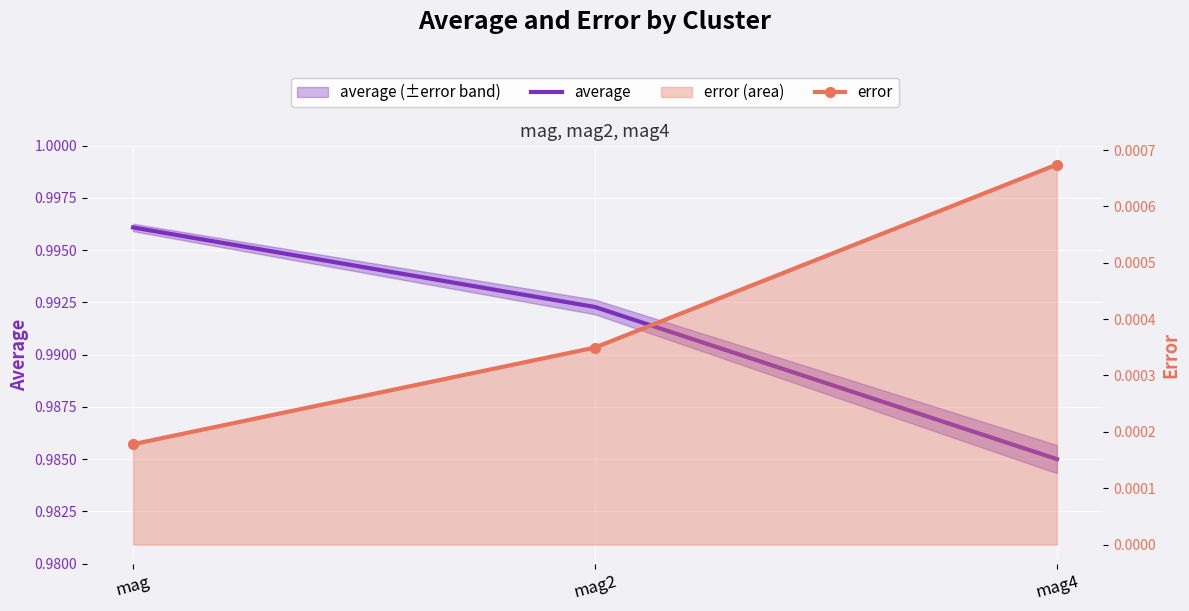

List the labels in order of error value, smallest first.

mag, mag2, mag4